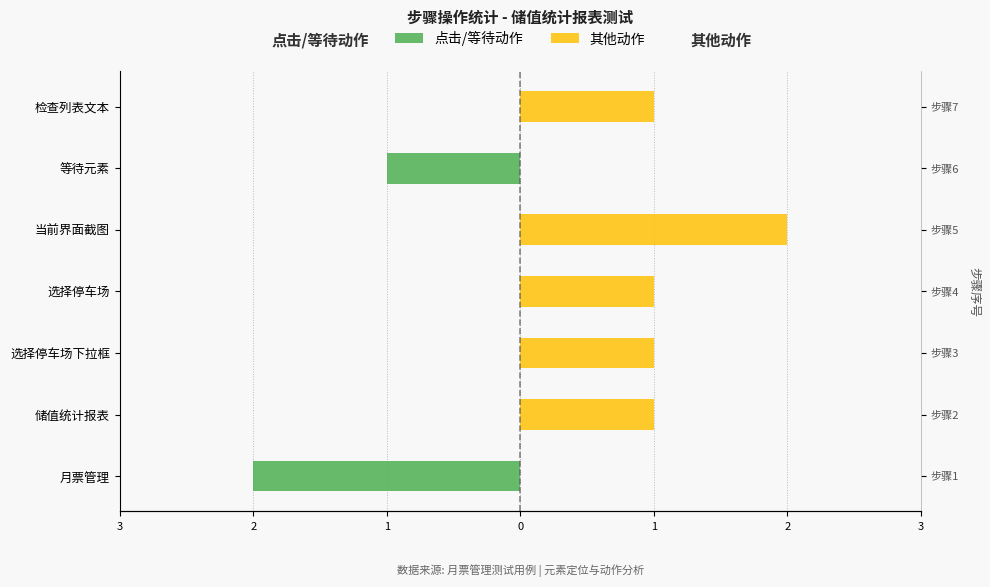

Which series has the largest total across all categories?

其他动作